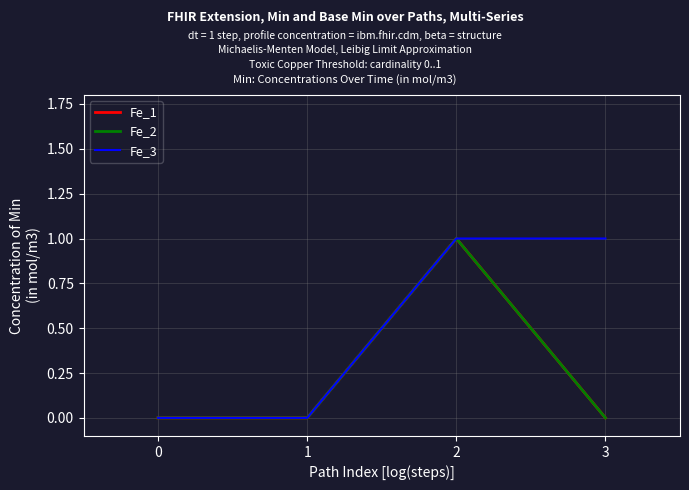

At which category does Fe_2 reach its first local peak?

2